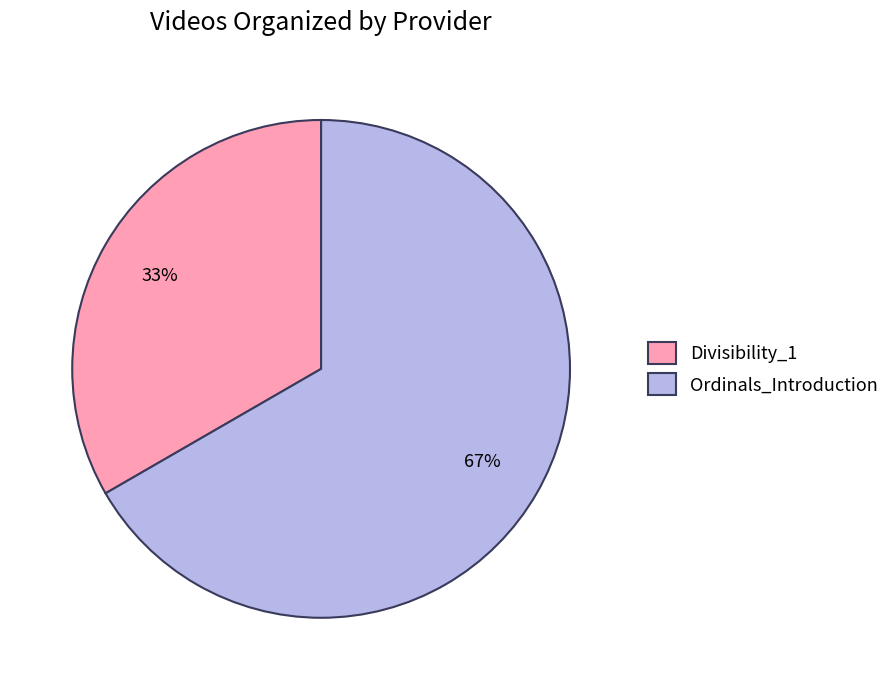

Does any single category account for the majority?

Yes